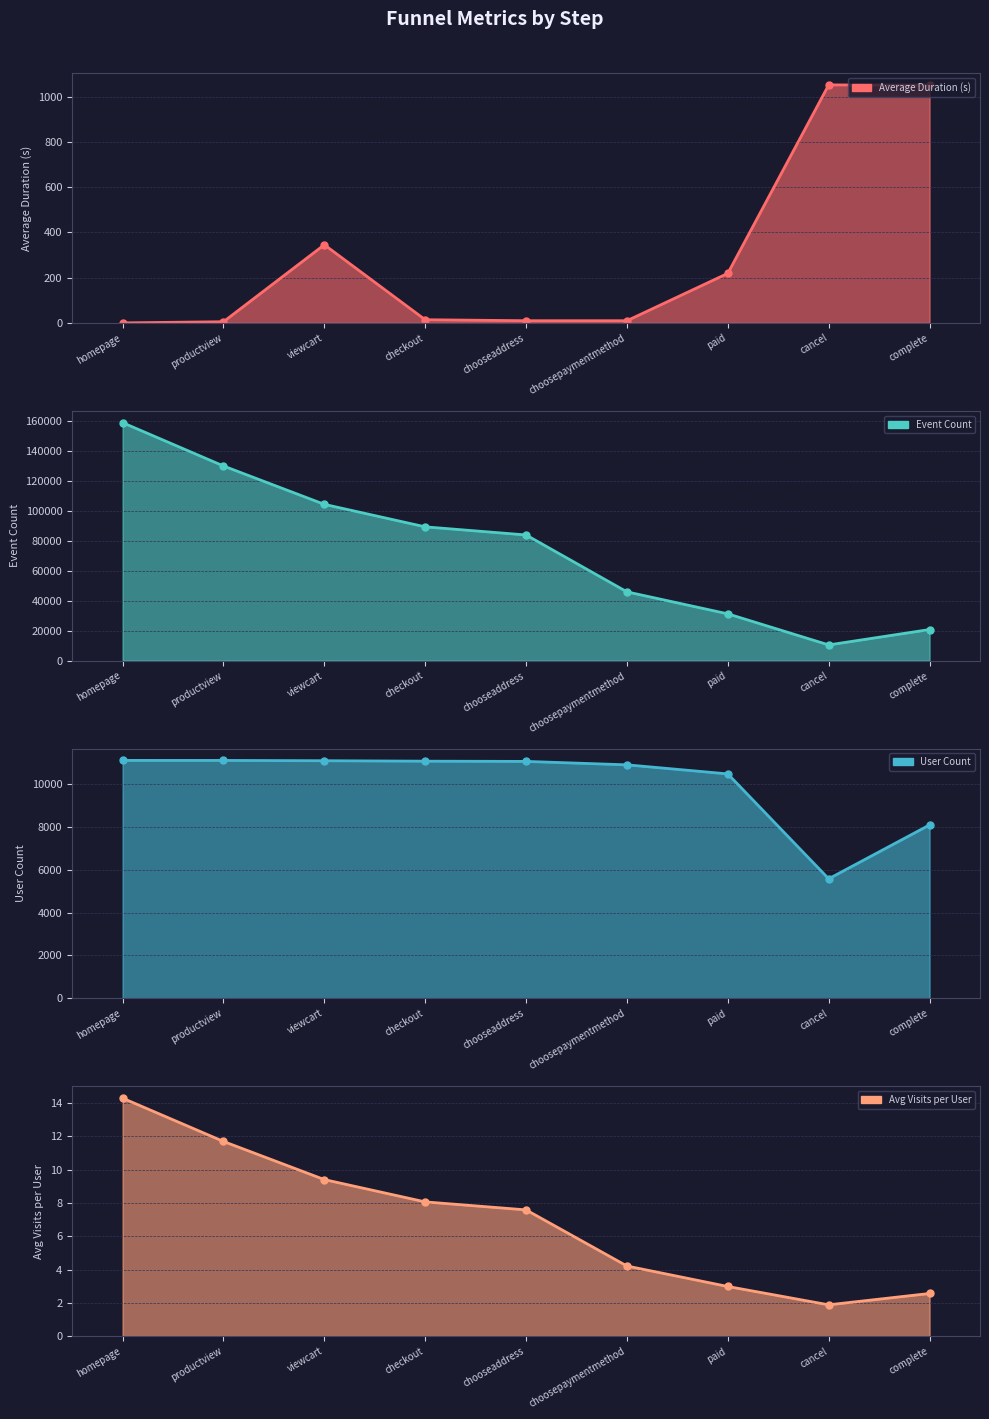

At which category does average_duration reach its first local peak?

viewcart